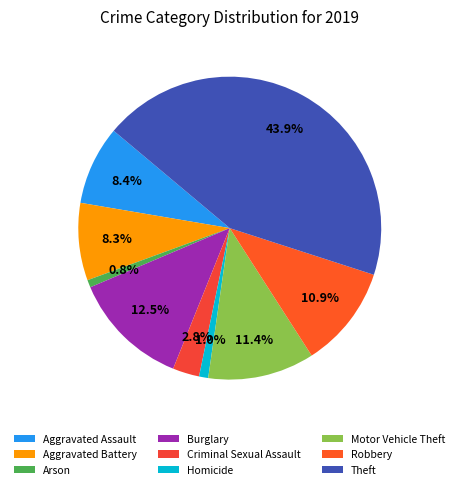

What percentage is NOT represented by Burglary?

87.5%